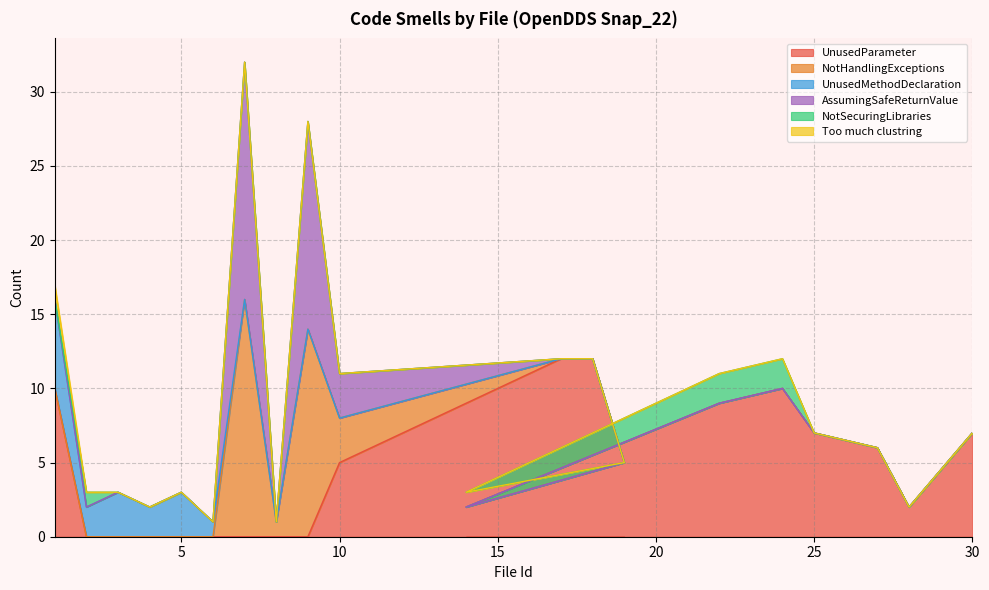

What is the label of the 9th point from the right?

18